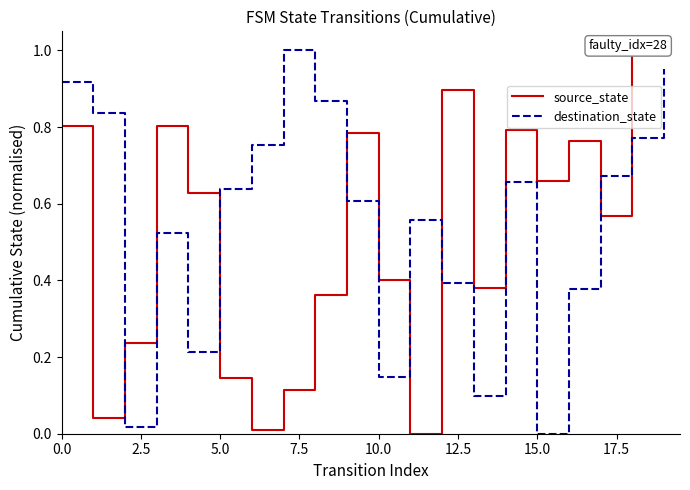

List the series in order of their peak value, highest first.

source_state, destination_state